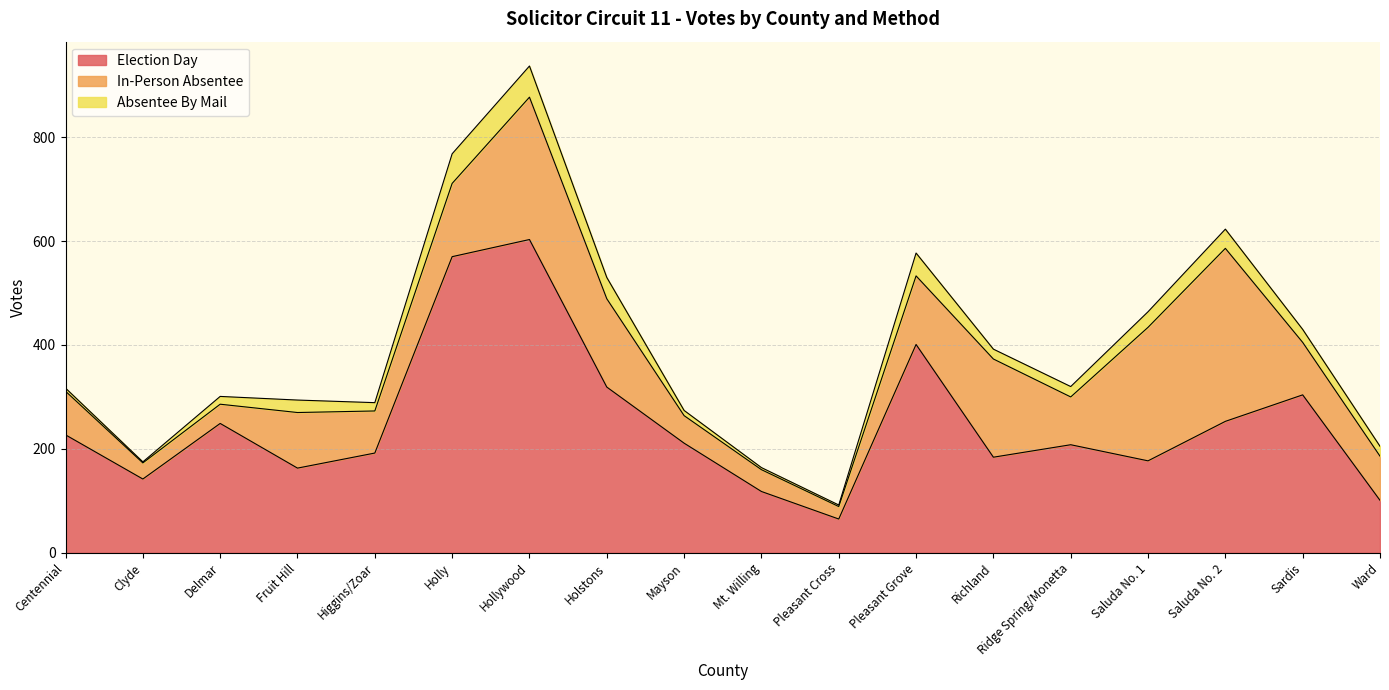

List the series in order of their peak value, lowest first.

Absentee By Mail, In-Person Absentee, Election Day